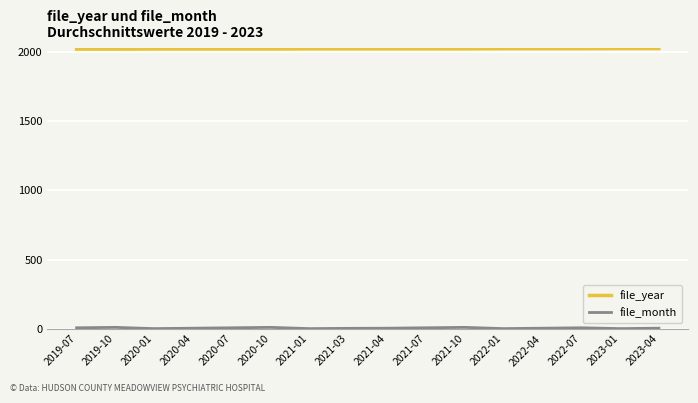

What is the minimum value shown in the chart?

1